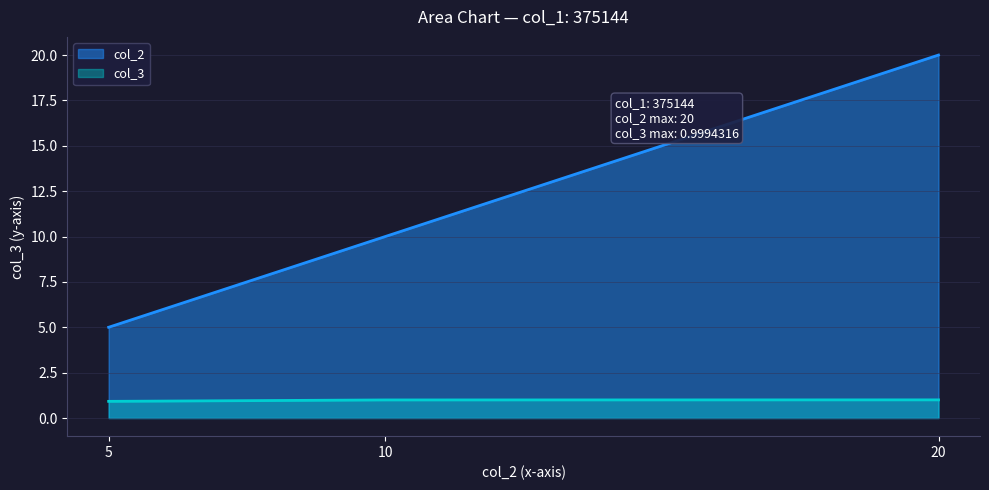

Where does the col_2 series first go above 10?

20